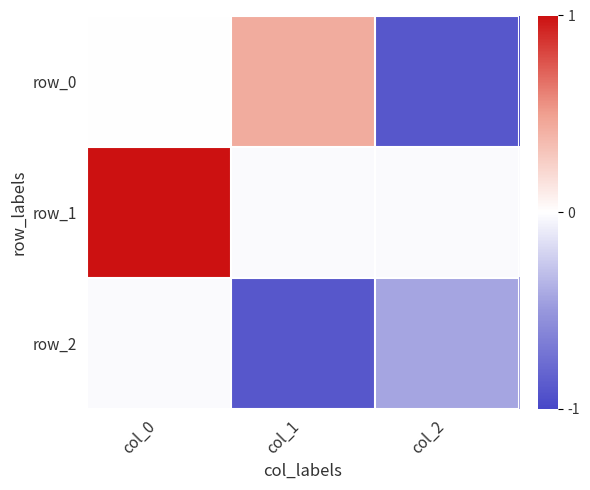

How many values in row_1 are below zero?

2